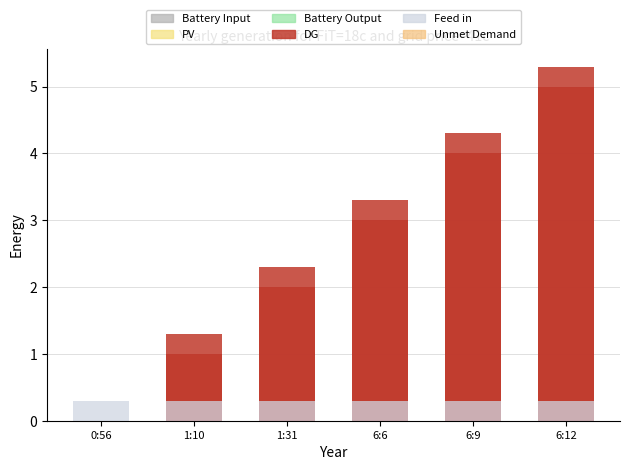

What is the change in value from 1:10 to 1:31?

+1